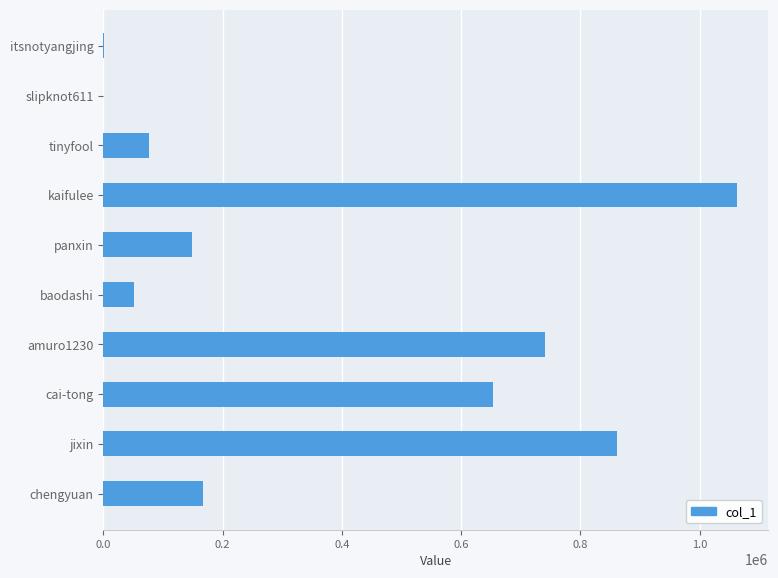

What is the change in value from tinyfool to cai-tong?

+578727